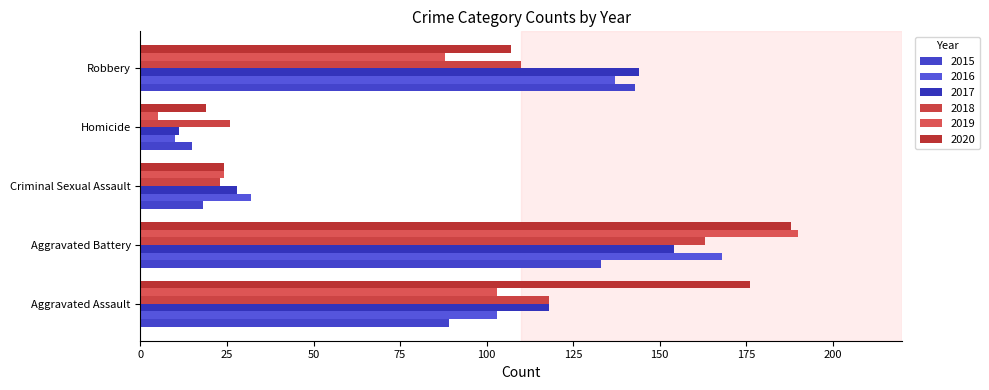

What is the approximate value of 2017 at Robbery, to the nearest 10?

140